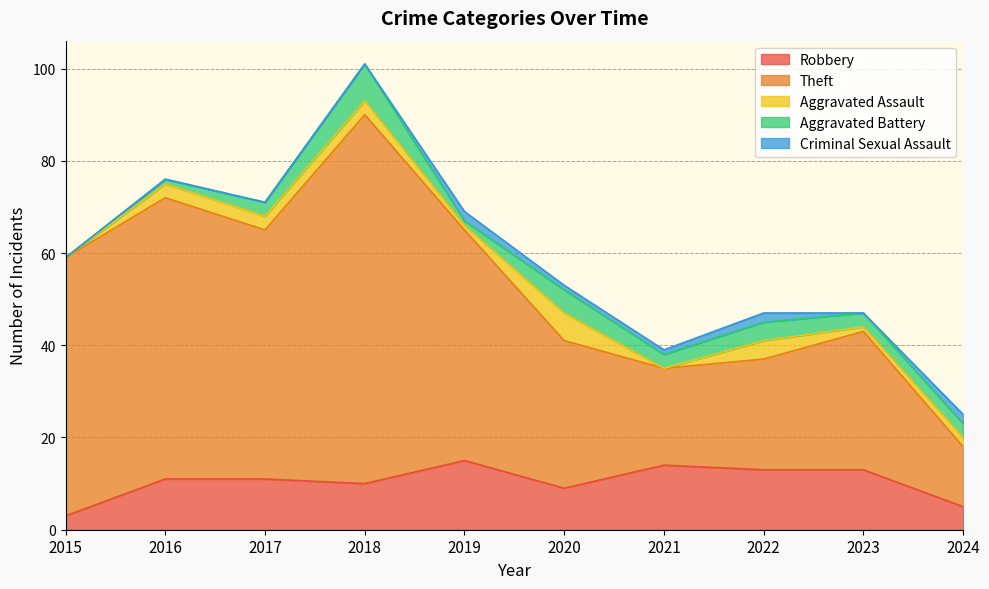

At which label does Aggravated Assault reach its minimum?

2015